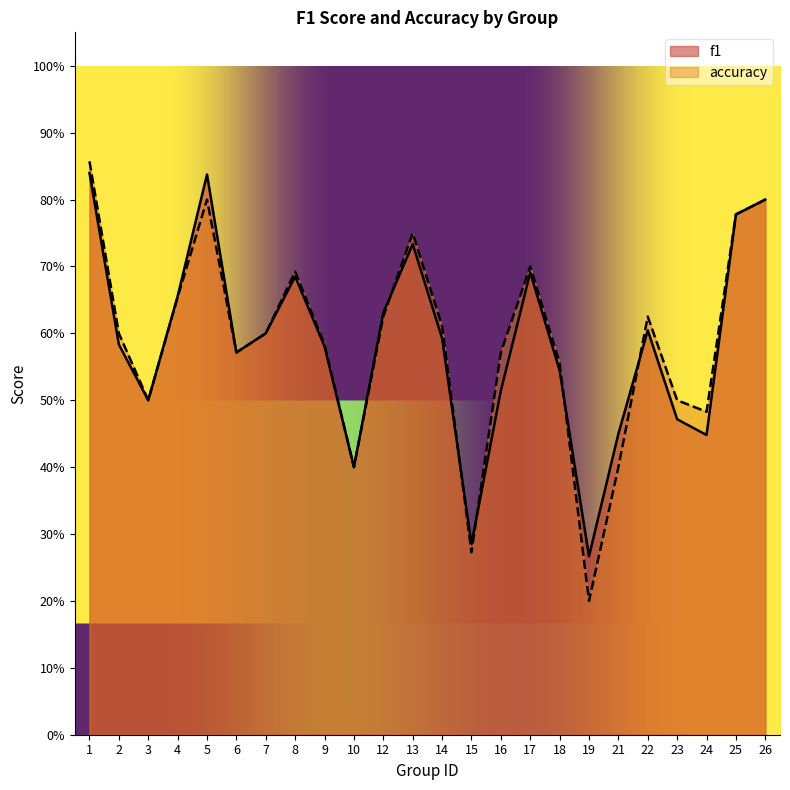

In f1, how many points are higher than both neighbors (excluding endpoints)?

5